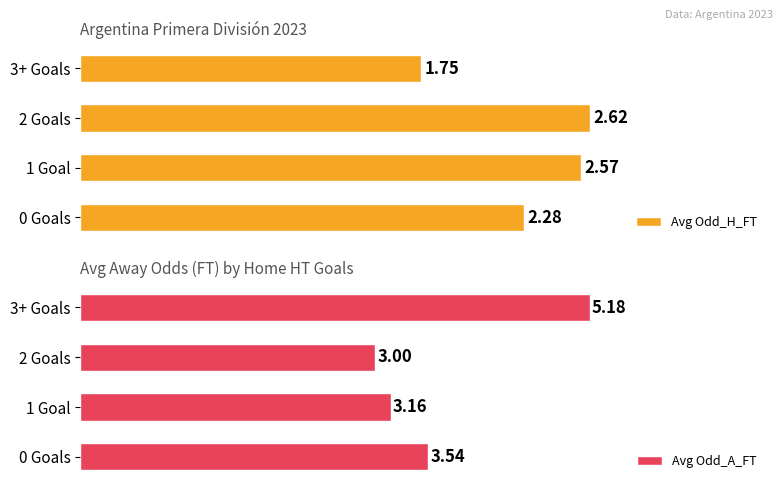

Between 1 Goal and 3+ Goals, which series saw the biggest shift?

Avg Odd_A_FT